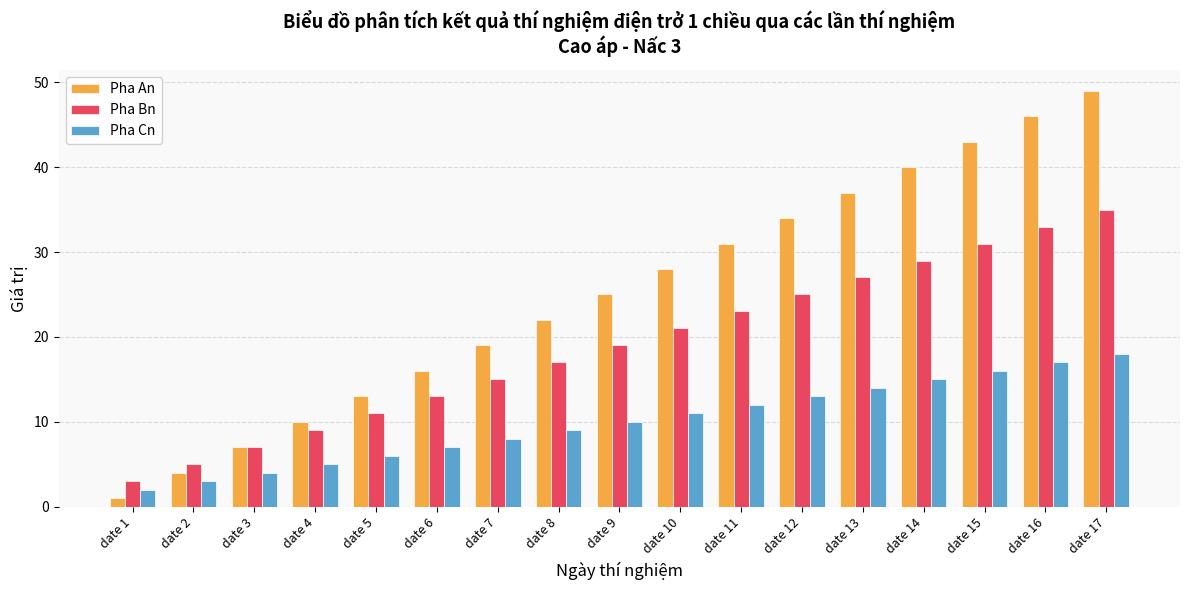

At which label does Pha Cn reach its minimum?

date 1